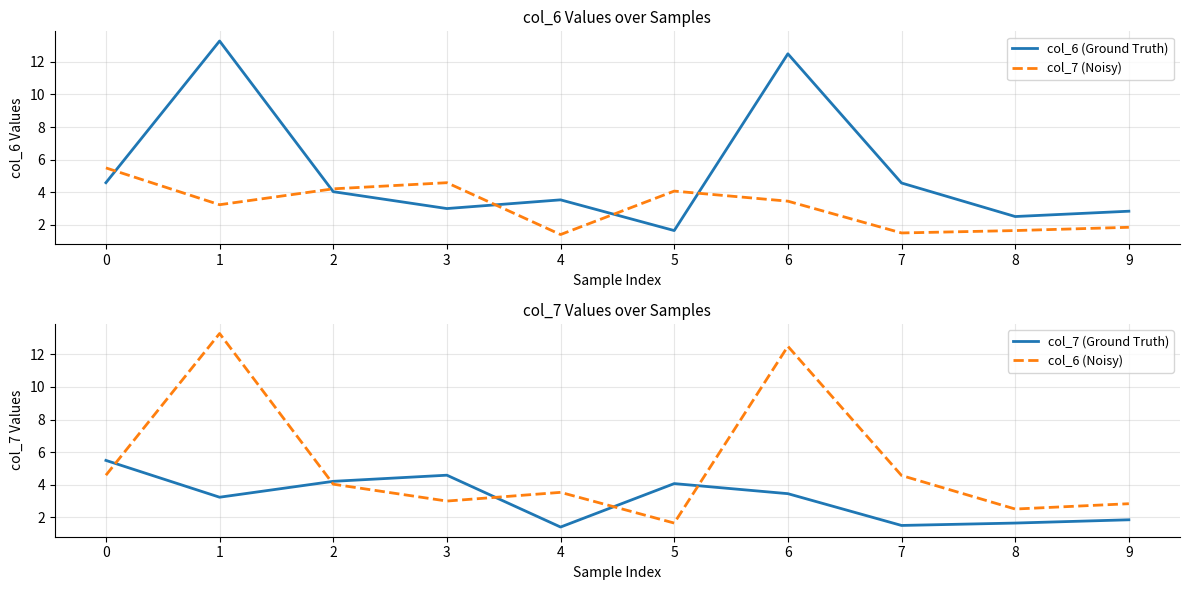

Is the value of col_6 (Noisy) at 4 greater than the value of col_7 (Noisy) at 6?

Yes